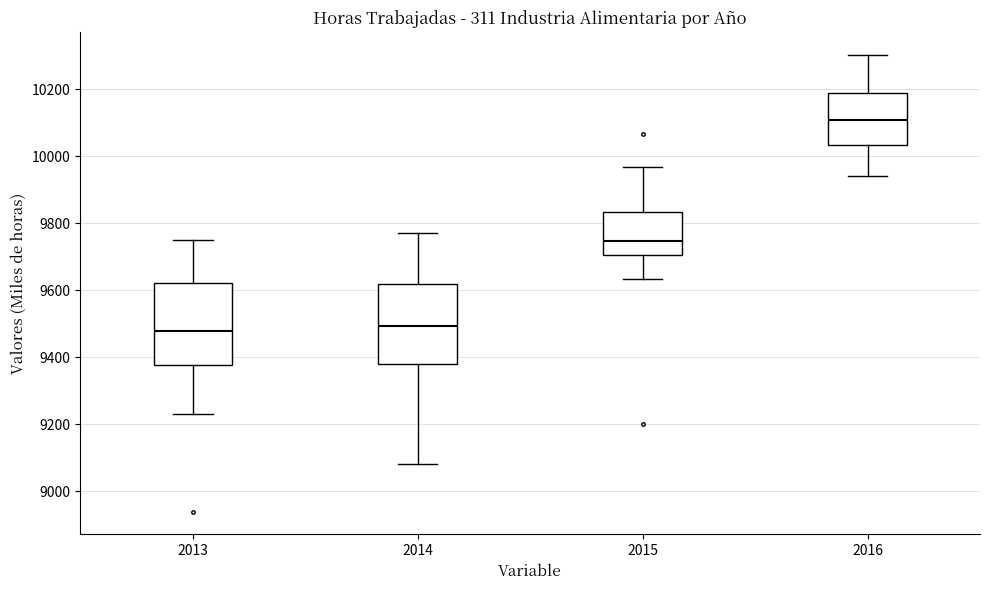

Reading left to right, read every box against the y-axis: the position of its median line, the range the box covers, and the ends of its whiskers. The values are not printed on the chart, so give them approximately, as read against the axis.

2013: median 9480, box 9380 to 9620, whiskers 9240 to 9760
2014: median 9500, box 9380 to 9620, whiskers 9080 to 9760
2015: median 9740, box 9700 to 9840, whiskers 9640 to 9960
2016: median 10100, box 10040 to 10180, whiskers 9940 to 10300